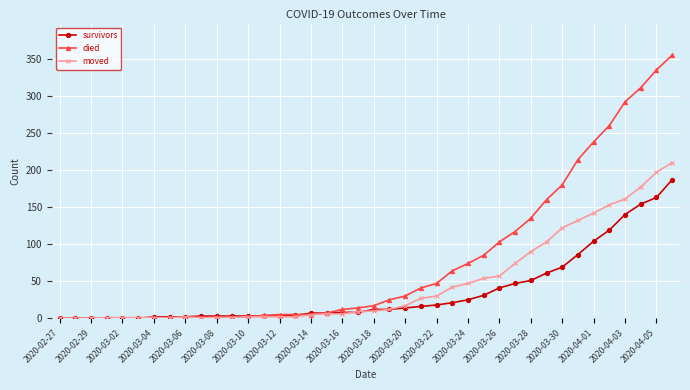

Does the chart have visible grid lines?

Yes